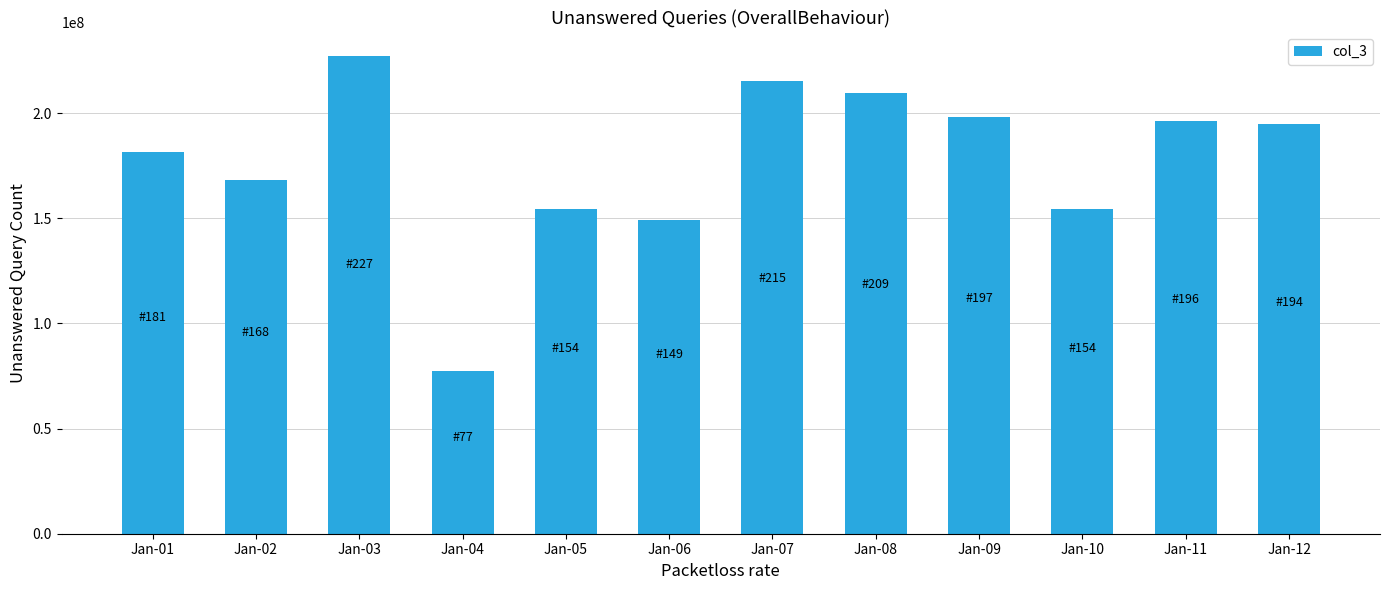

At which category does the chart reach its peak across all series?

Jan-03